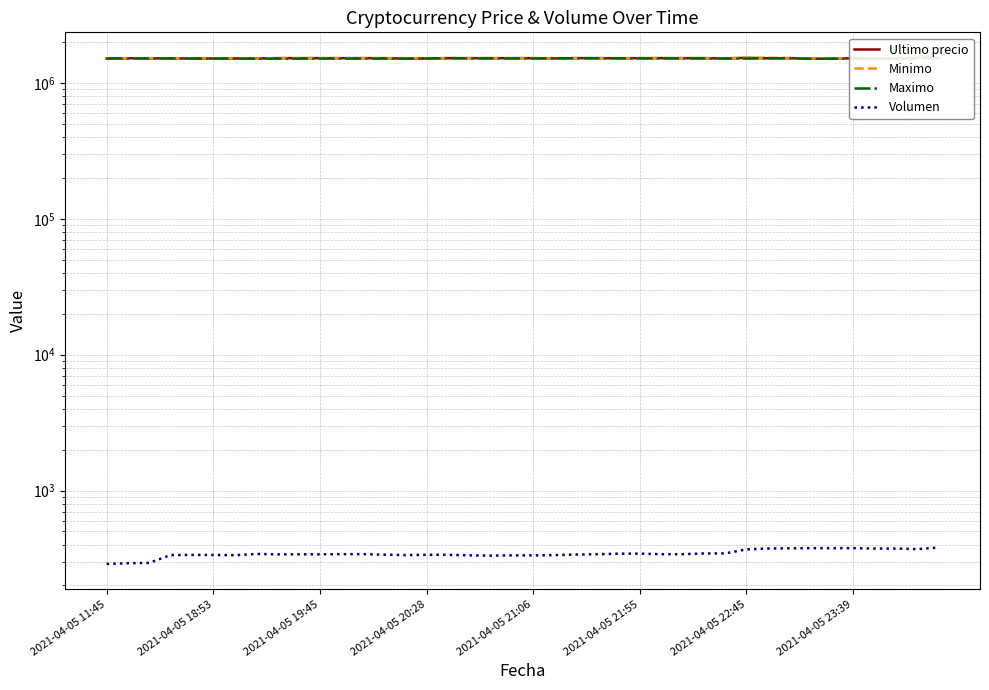

Between 2021-04-05 20:28 and 2021-04-05 23:39, which series saw the biggest shift?

Ultimo precio